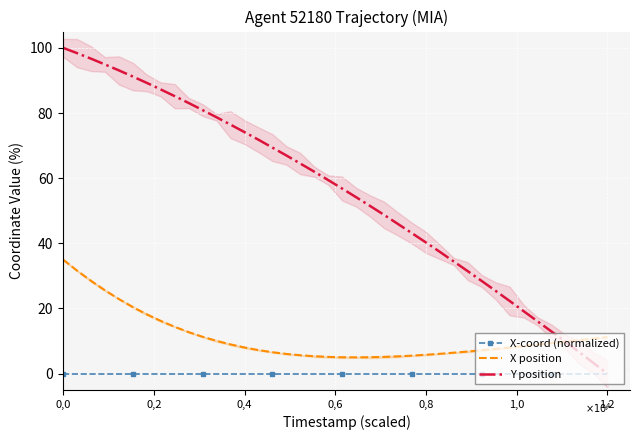

How many lines are shown in the chart?

3